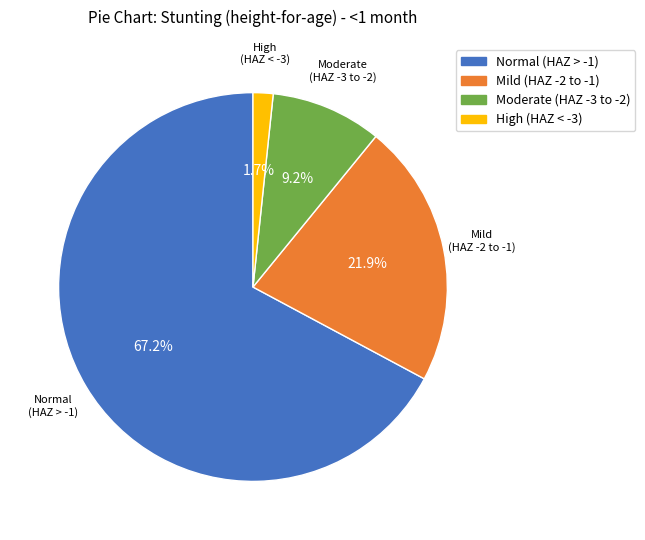

Does any single category account for the majority?

Yes